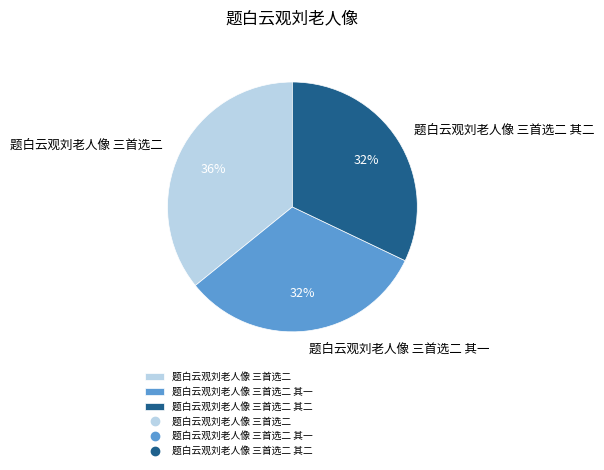

Which slice is the largest?

题白云观刘老人像 三首选二